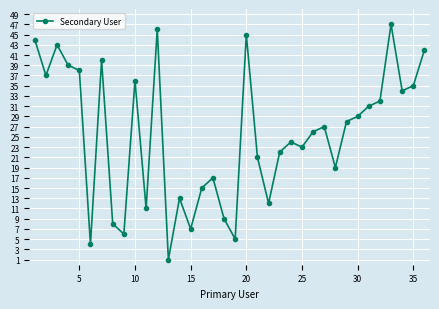

What is the average value?

25